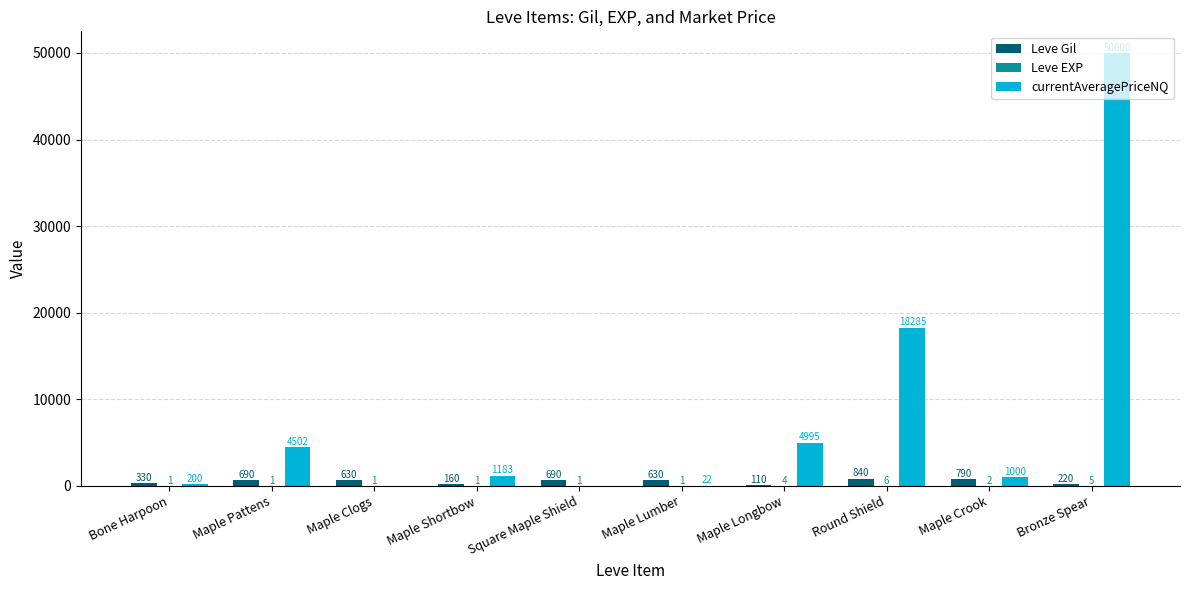

Is it true that Leve Gil equals 690 at Square Maple Shield?

True